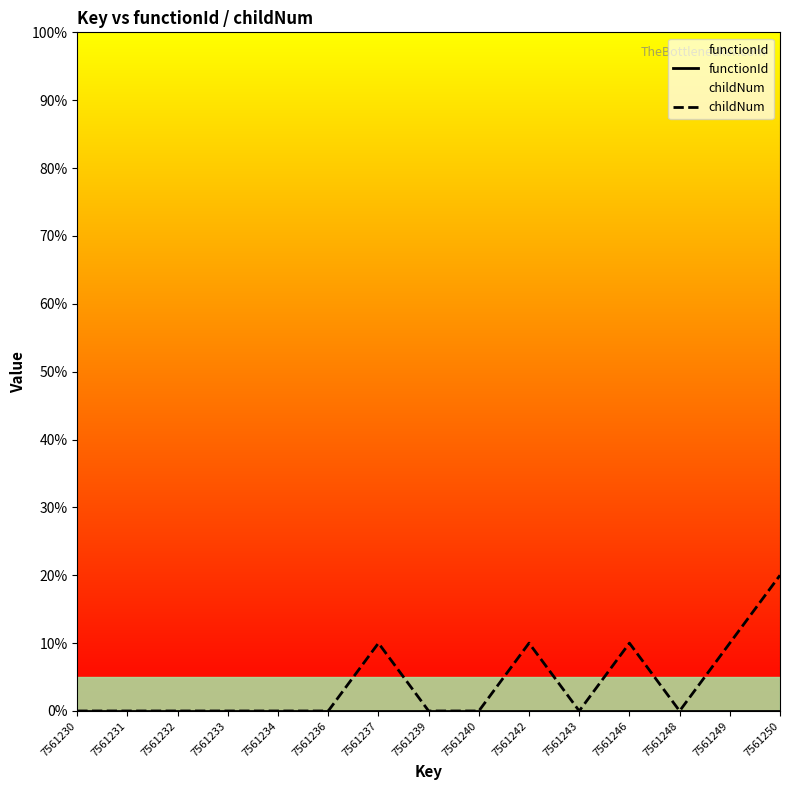

True or false: childNum has a value of 0 at 7561243.

True